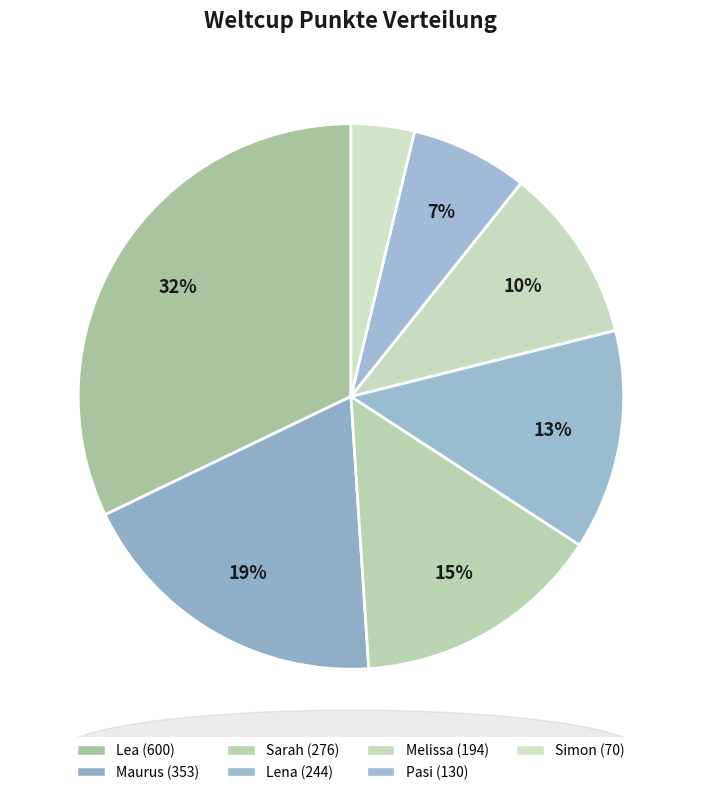

To the nearest percent, what is the difference between the Maurus and Melissa slice percentages?

9%